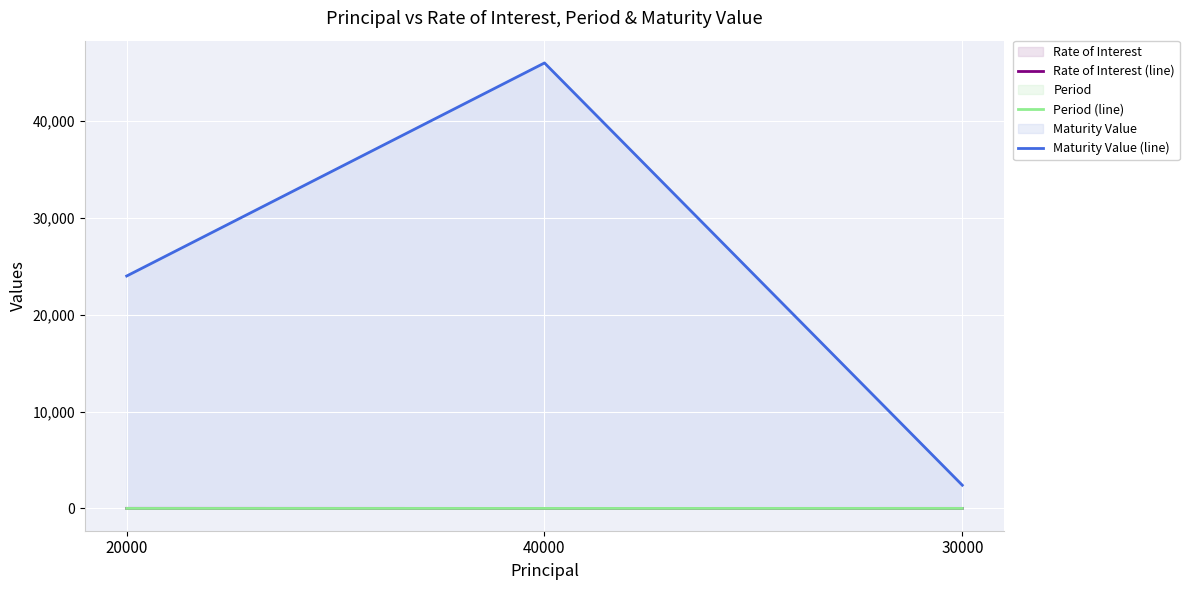

What are all the series names shown in the legend?

Rate of Interest (line), Period (line), Maturity Value (line)